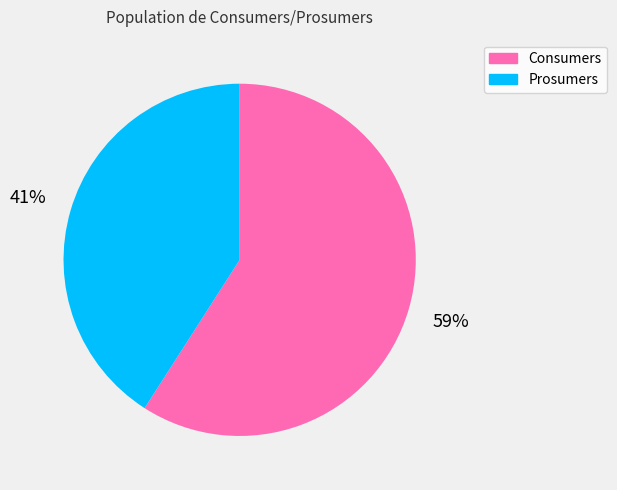

What is the majority slice?

Consumers